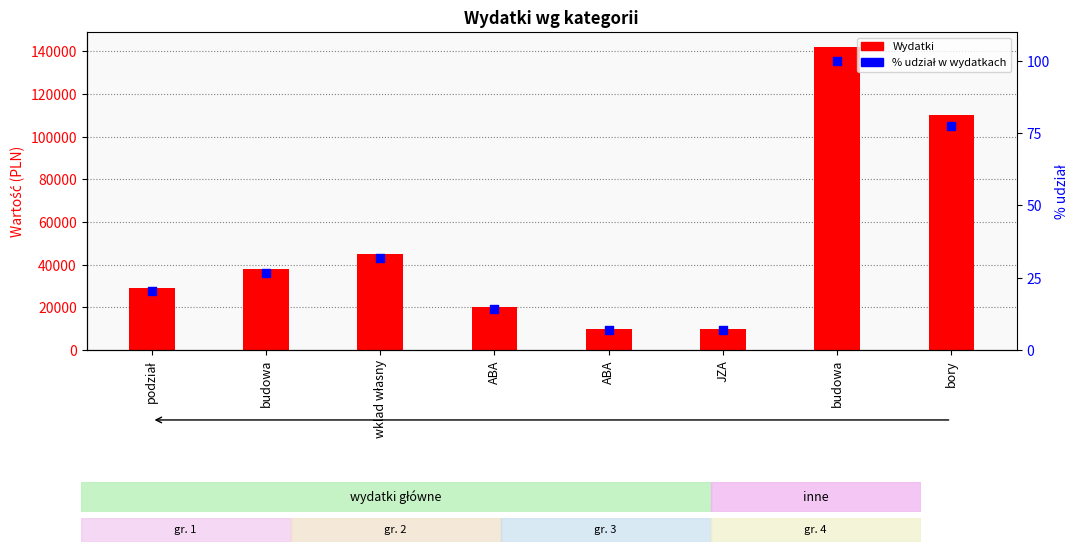

What are all the series names shown in the legend?

Wydatki, % udział w wydatkach